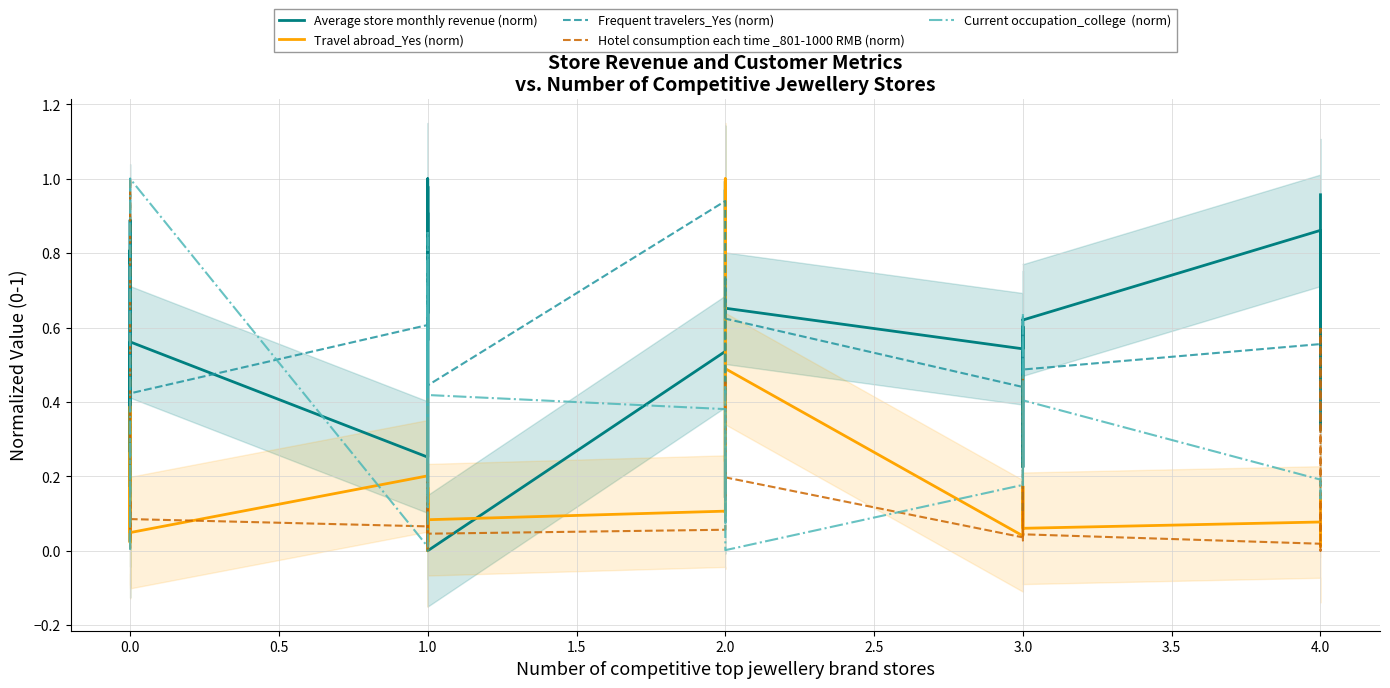

Which series ends up on top after the final intersection of Hotel consumption each time _801-1000 RMB (norm) and Average store monthly revenue (norm)?

Average store monthly revenue (norm)